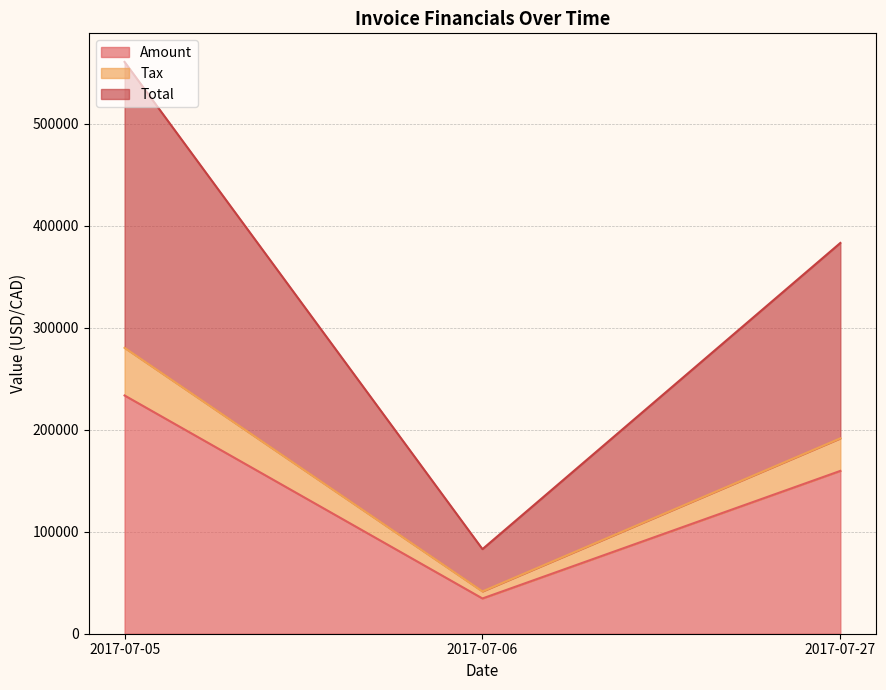

Reading right to left, transcribe the values for Amount.

159591.0	34553.0	233513.0